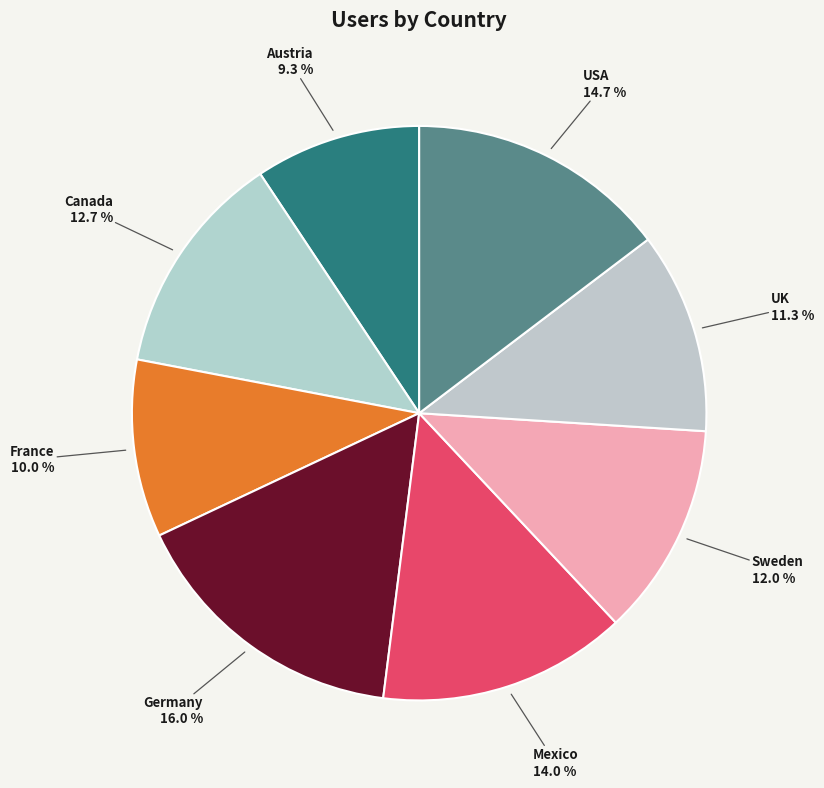

Approximately how many times larger is the value at France compared to Germany?

0.6